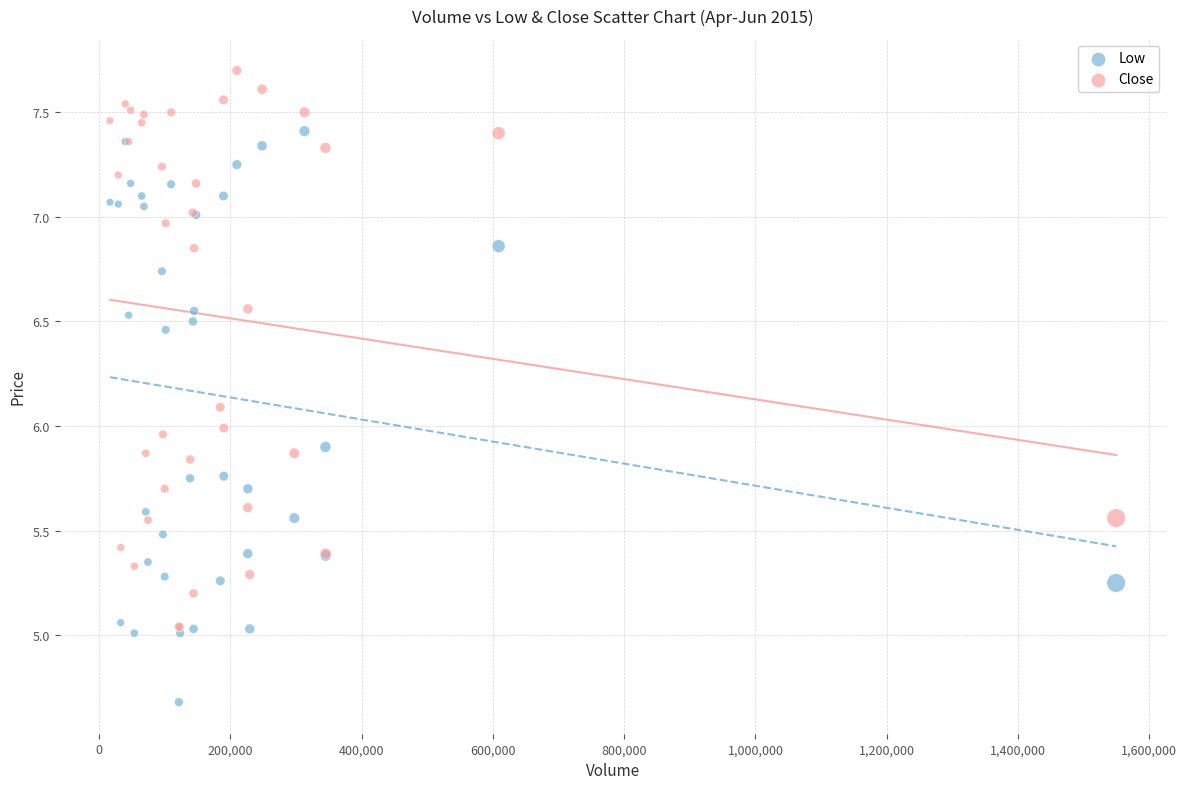

What are all the series names shown in the legend?

Low, Close